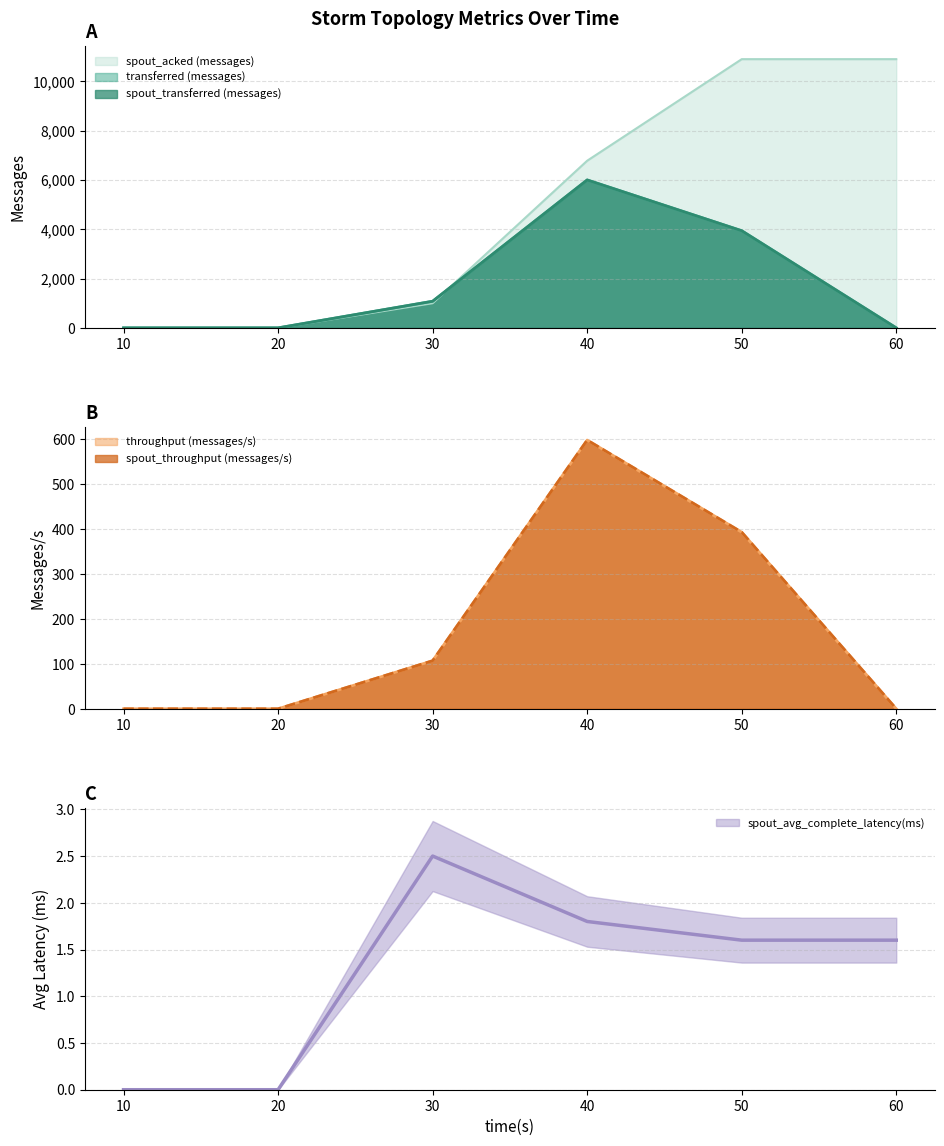

Which has a higher value, 60 or 40?

40